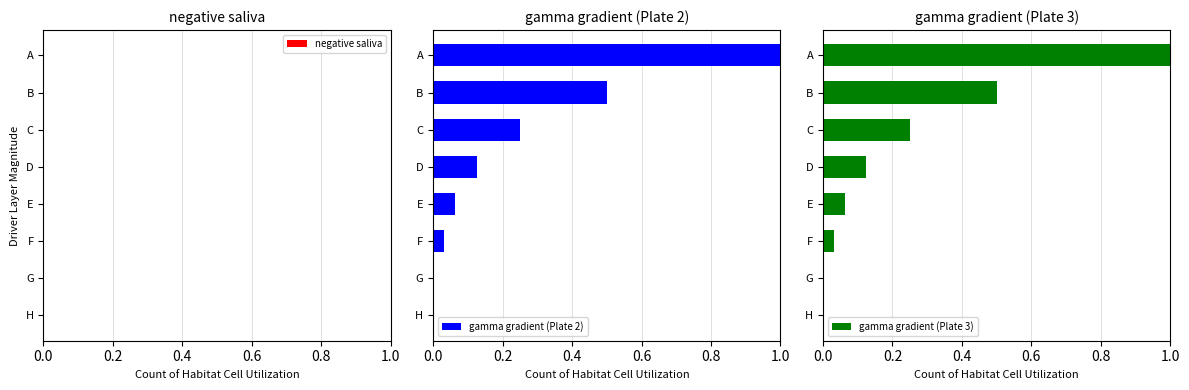

The gamma gradient (Plate 2) series shows 0.0 at G. True or false?

True